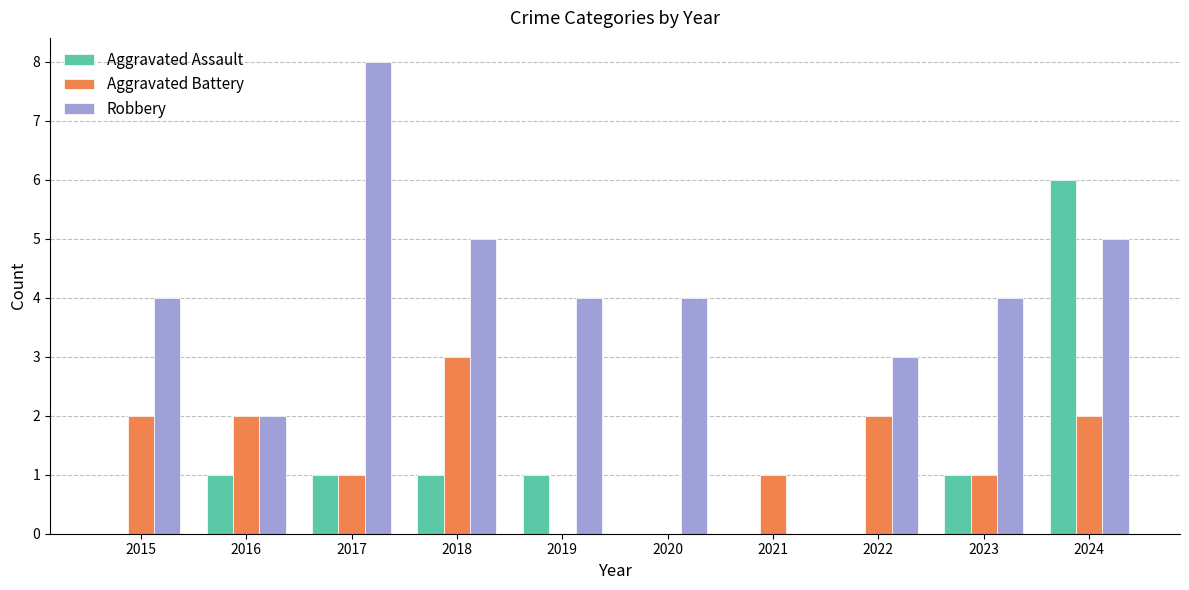

Between 2017 and 2019, which series saw the biggest shift?

Robbery